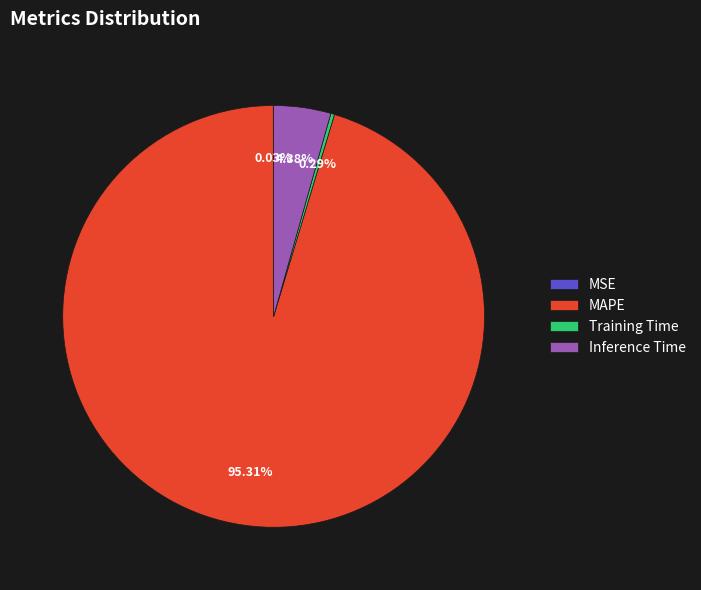

Is there any slice that represents more than half of the pie?

Yes